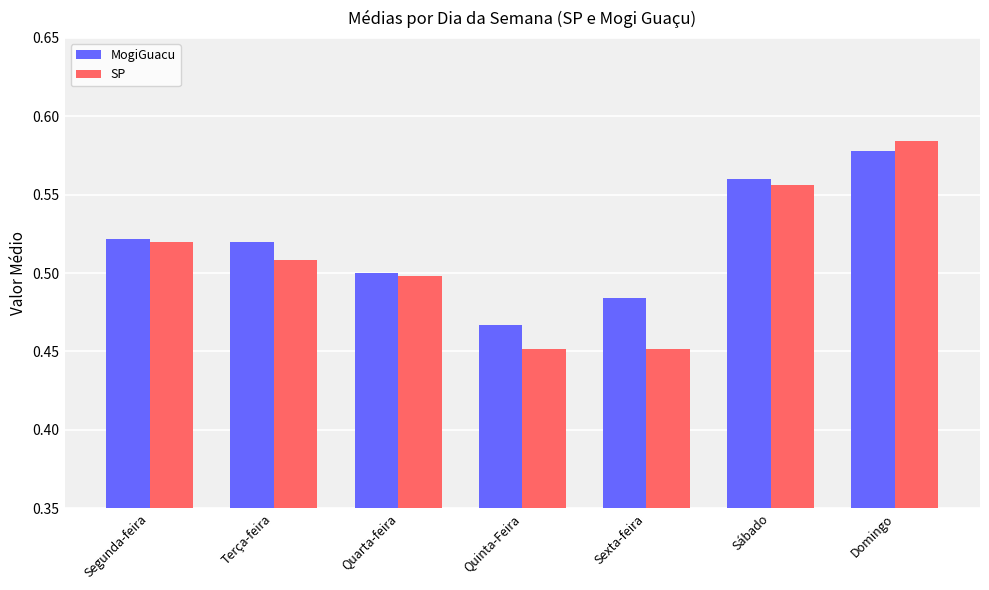

Is the value of MogiGuacu at Sábado greater than the value of SP at Sexta-feira?

Yes